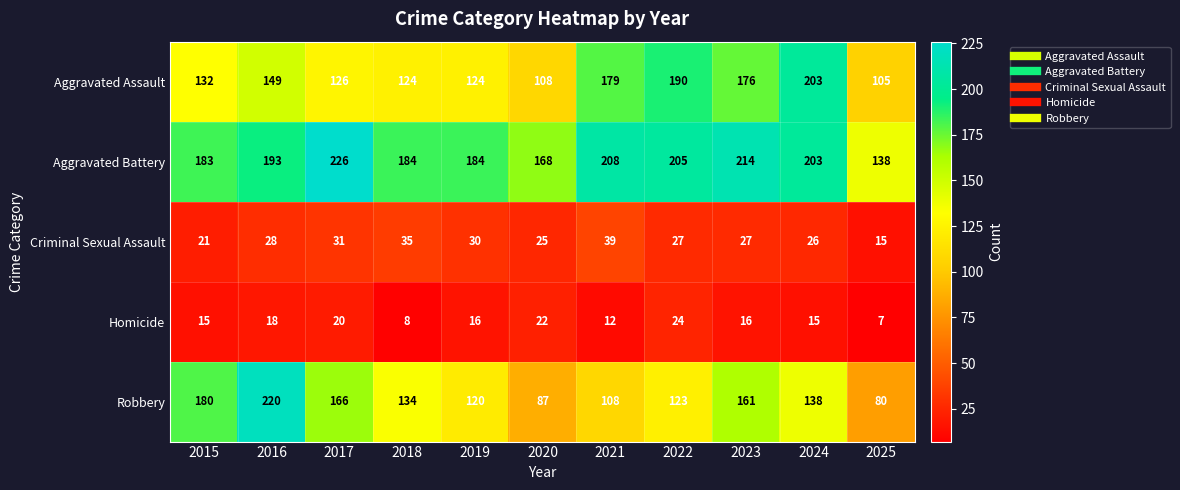

What is the difference between the highest and lowest values at 2022?

181